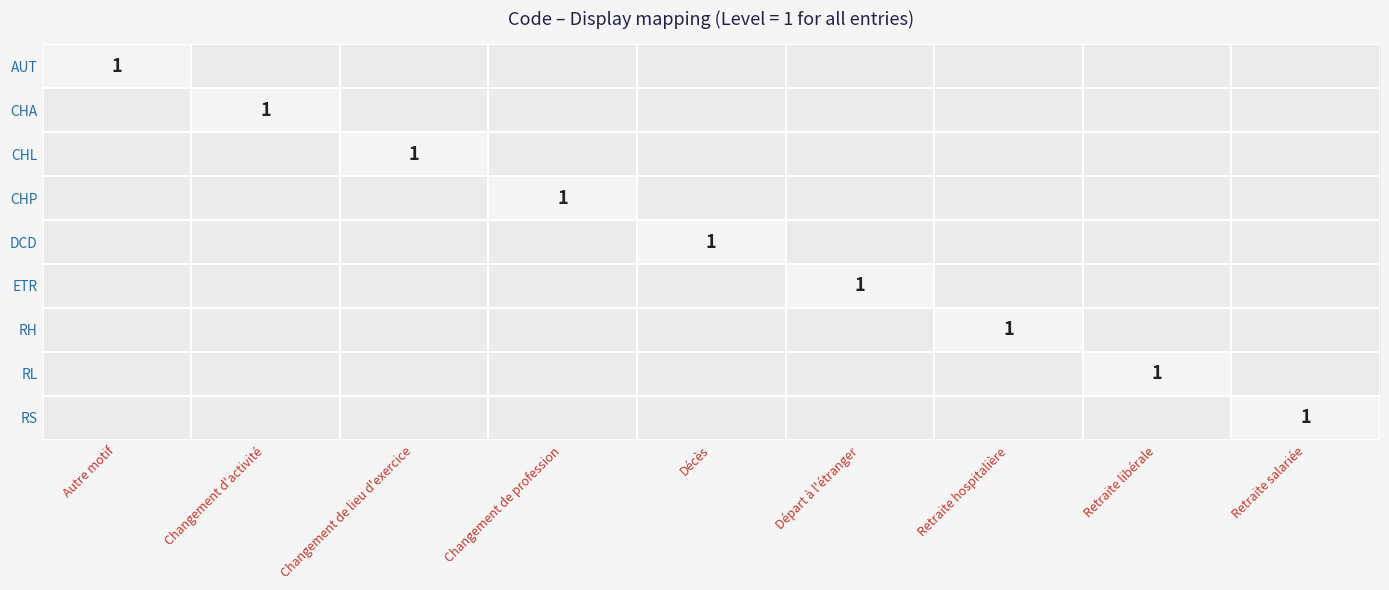

At which label does RH reach its minimum?

Autre motif